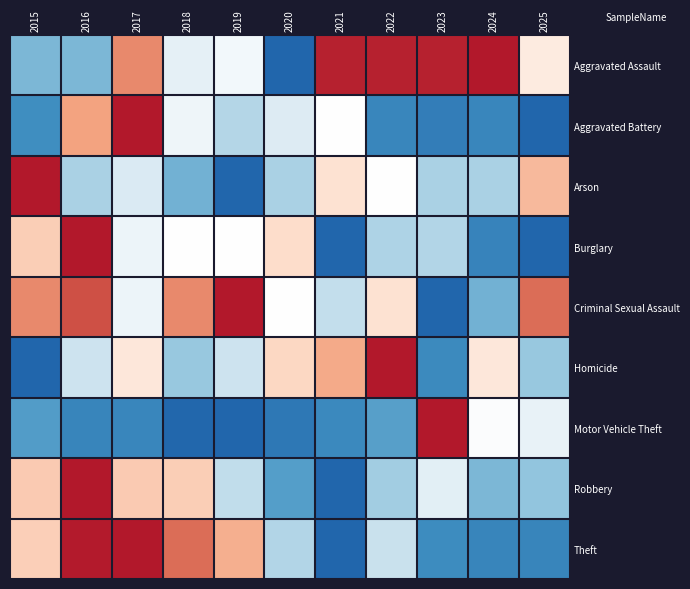

Reading left to right, what are all the values shown in this chart?

Aggravated Assault: 2015=0.2	2016=0.2	2017=0.8	2018=0.4	2019=0.5	2020=0.0	2021=1.0	2022=1.0	2023=1.0	2024=1.0	2025=0.6
Aggravated Battery: 2015=0.1	2016=0.8	2017=1.0	2018=0.5	2019=0.3	2020=0.4	2021=0.5	2022=0.1	2023=0.1	2024=0.1	2025=0.0
Arson: 2015=1.0	2016=0.3	2017=0.4	2018=0.2	2019=0.0	2020=0.3	2021=0.6	2022=0.5	2023=0.3	2024=0.3	2025=0.7
Burglary: 2015=0.7	2016=1.0	2017=0.5	2018=0.5	2019=0.5	2020=0.6	2021=0.0	2022=0.3	2023=0.3	2024=0.1	2025=0.0
Criminal Sexual Assault: 2015=0.8	2016=0.9	2017=0.5	2018=0.8	2019=1.0	2020=0.5	2021=0.3	2022=0.6	2023=0.0	2024=0.2	2025=0.8
Homicide: 2015=0.0	2016=0.4	2017=0.6	2018=0.3	2019=0.4	2020=0.6	2021=0.7	2022=1.0	2023=0.1	2024=0.6	2025=0.3
Motor Vehicle Theft: 2015=0.1	2016=0.1	2017=0.1	2018=0.0	2019=0.0	2020=0.1	2021=0.1	2022=0.2	2023=1.0	2024=0.5	2025=0.4
Robbery: 2015=0.7	2016=1.0	2017=0.7	2018=0.7	2019=0.3	2020=0.2	2021=0.0	2022=0.3	2023=0.4	2024=0.2	2025=0.3
Theft: 2015=0.7	2016=1.0	2017=1.0	2018=0.9	2019=0.7	2020=0.3	2021=0.0	2022=0.4	2023=0.1	2024=0.1	2025=0.1